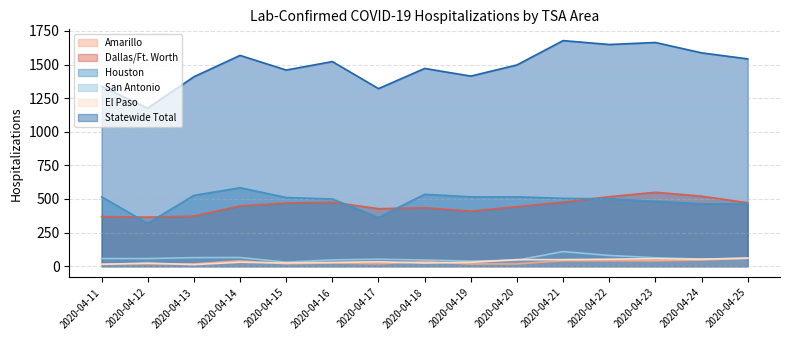

True or false: El Paso and Dallas/Ft. Worth intersect in this chart.

False